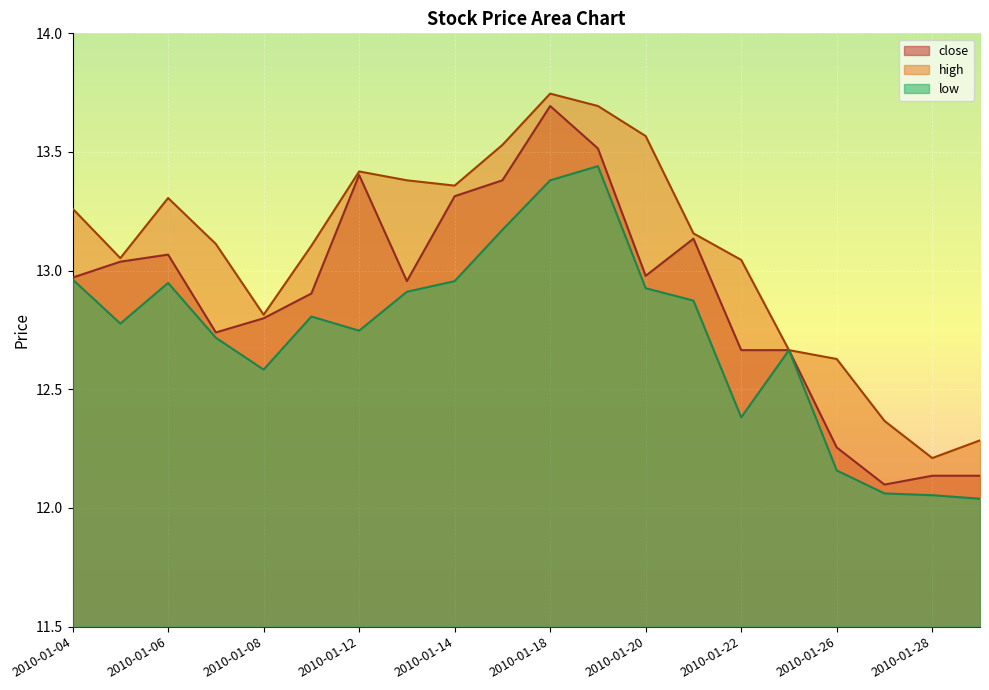

True or false: high and low cross at least once.

False